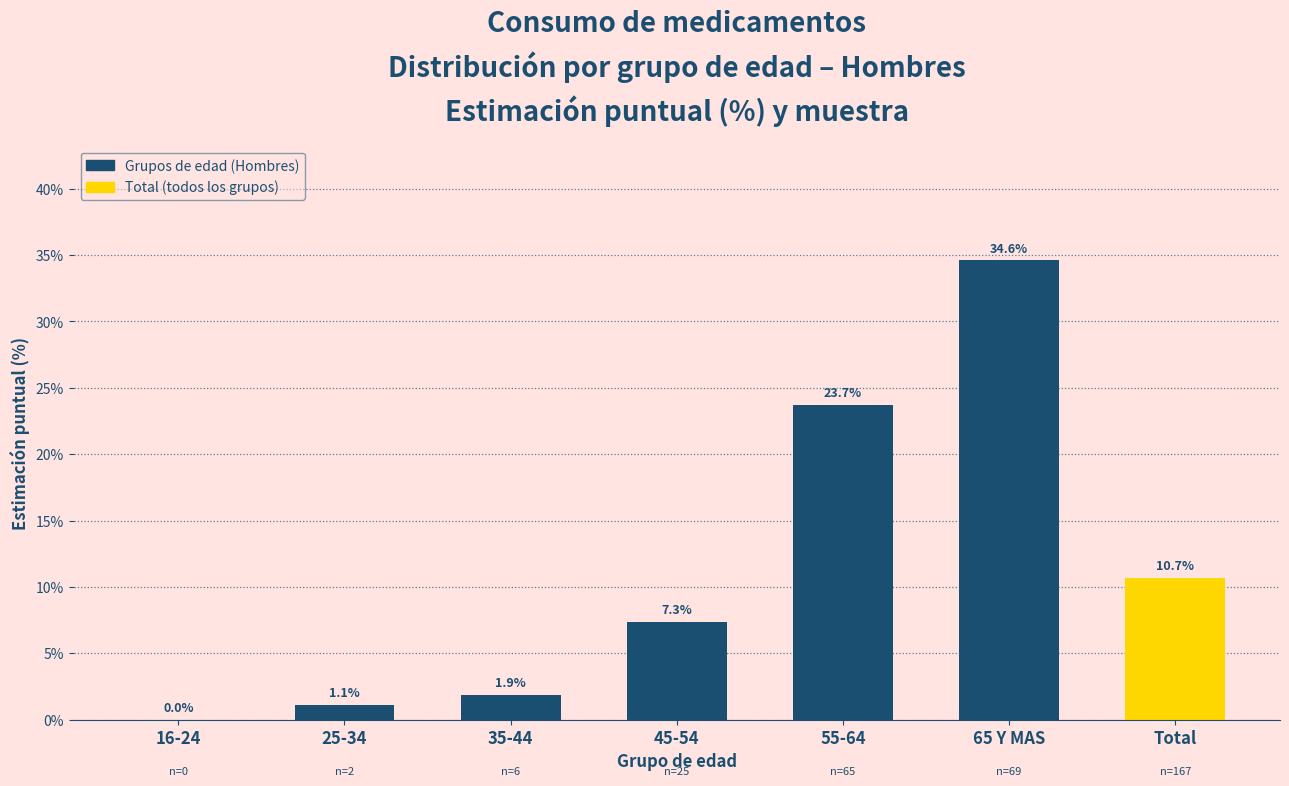

Reading left to right, extract all data points from this chart.

16-24=0.0	25-34=1.1	35-44=1.9	45-54=7.3	55-64=23.7	65 Y MAS=34.6	Total=10.7